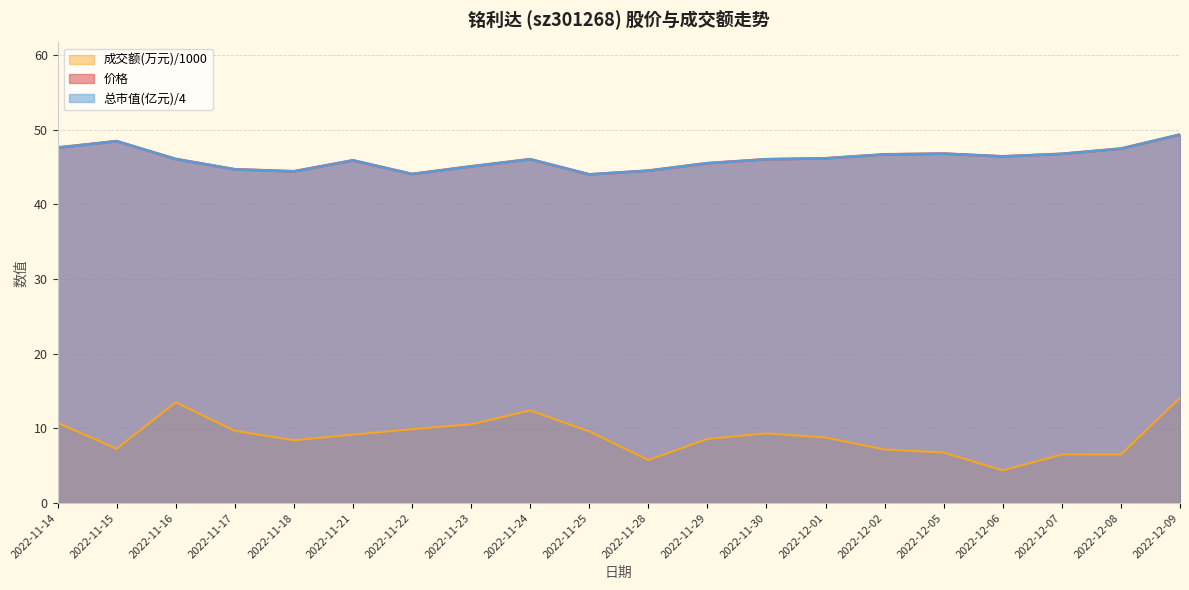

Rank the categories by 成交额(万元) value from lowest to highest.

2022-12-06, 2022-11-28, 2022-12-08, 2022-12-07, 2022-12-05, 2022-12-02, 2022-11-15, 2022-11-18, 2022-11-29, 2022-12-01, 2022-11-21, 2022-11-30, 2022-11-25, 2022-11-17, 2022-11-22, 2022-11-23, 2022-11-14, 2022-11-24, 2022-11-16, 2022-12-09